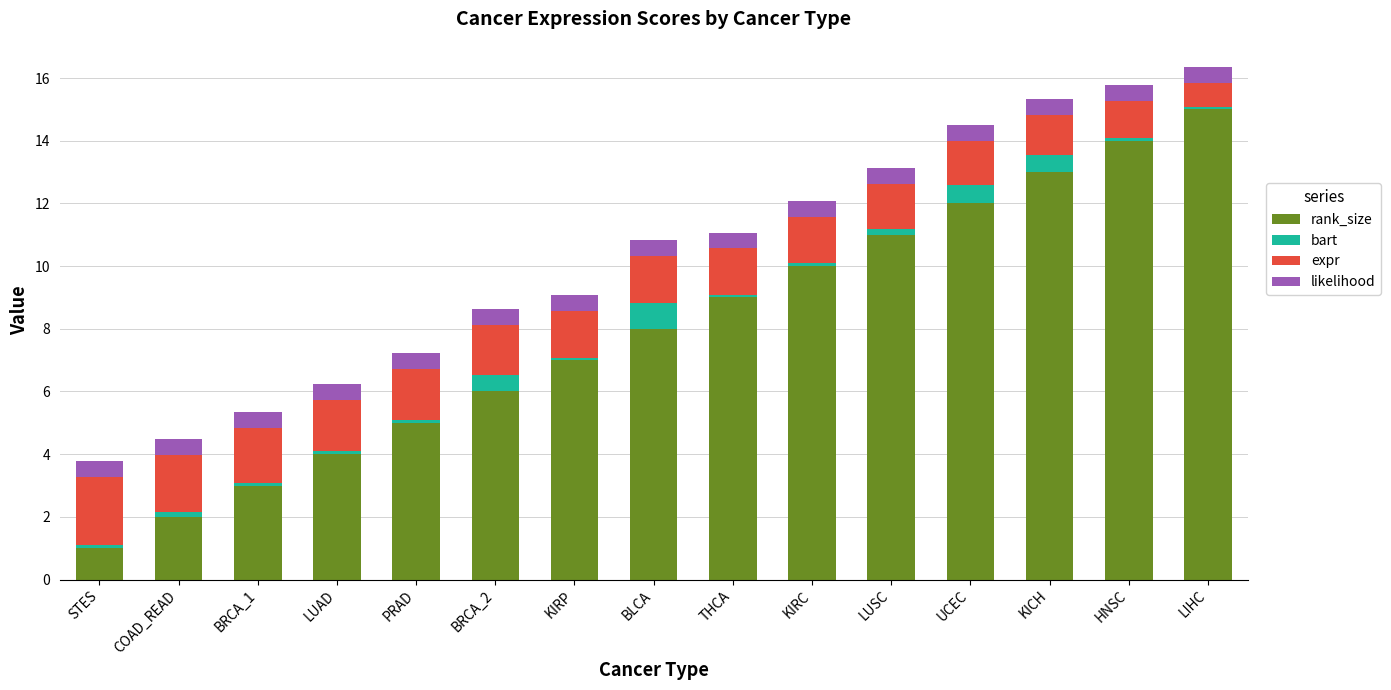

At which label is rank_size closest to 8?

BLCA